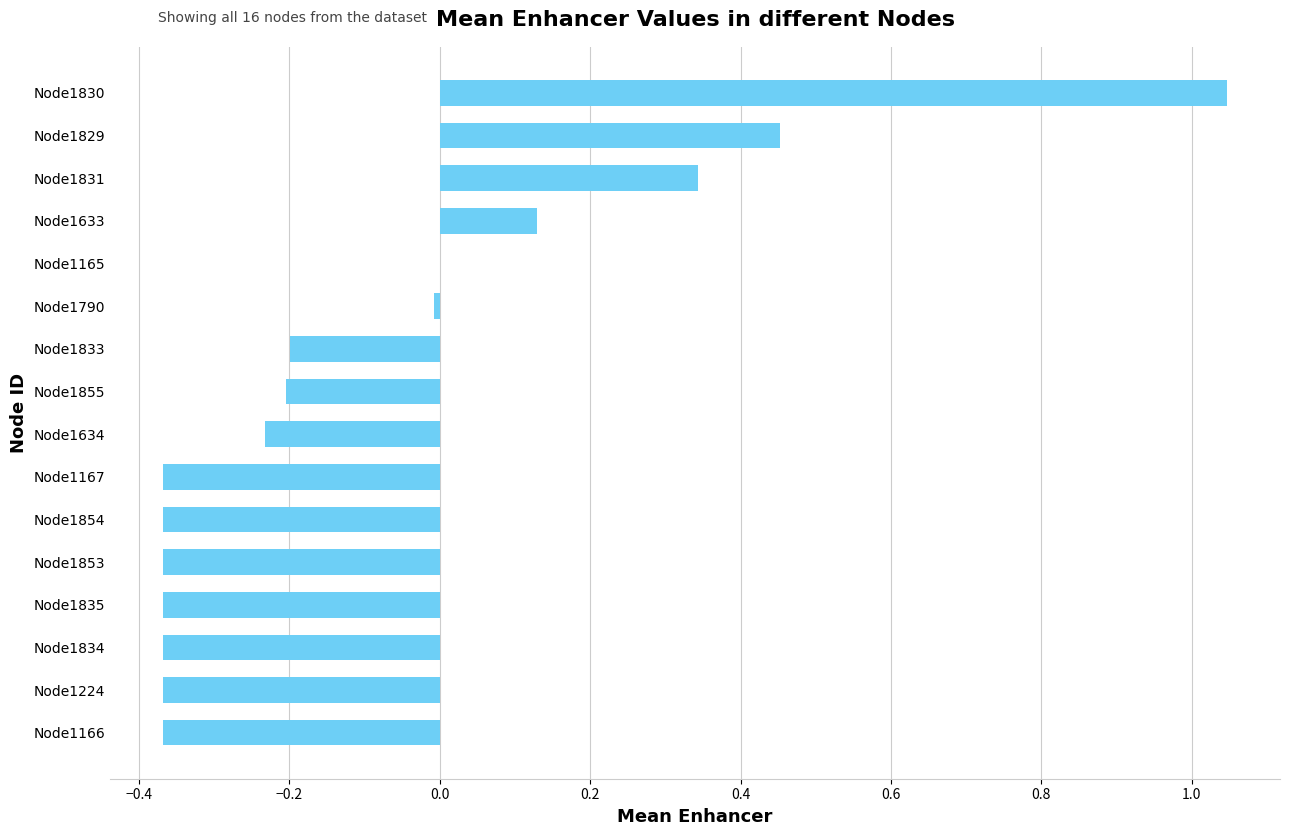

What is the sum of all values?

-1.2